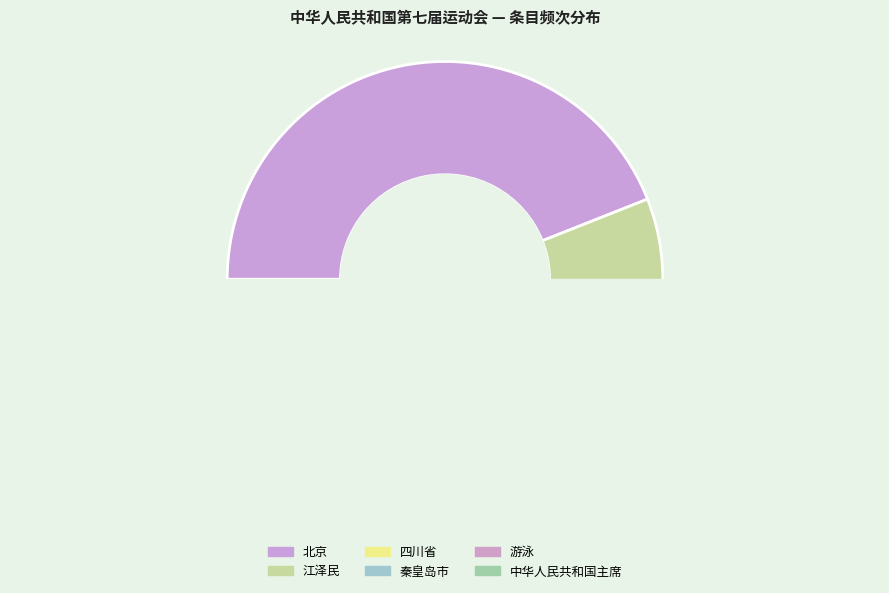

To the nearest percent, what portion does 江泽民 represent?

8%